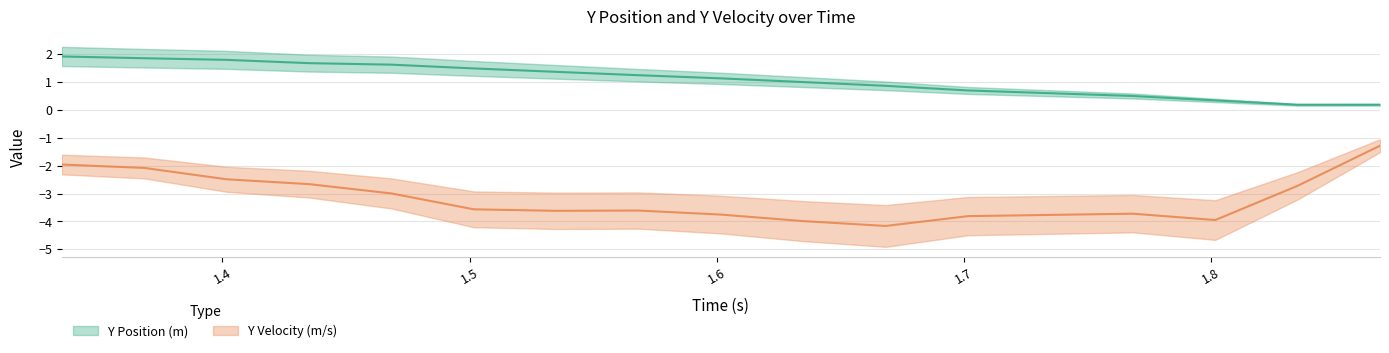

What are all the series names shown in the legend?

Y Position (m), Y Velocity (m/s)